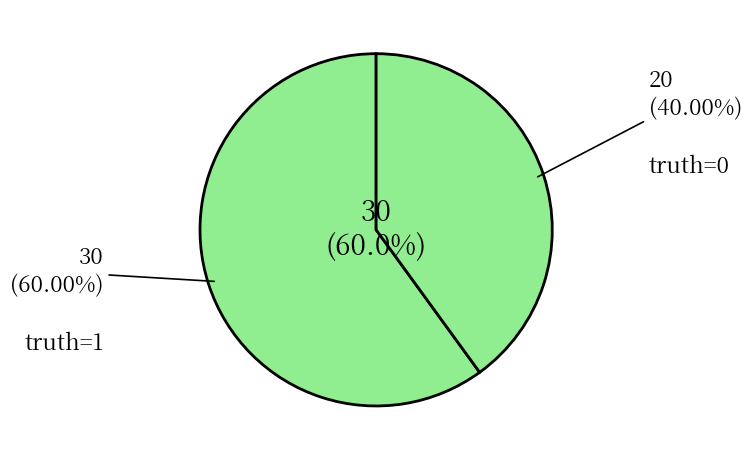

What percentage is the truth=1 slice, to the nearest percent?

60%